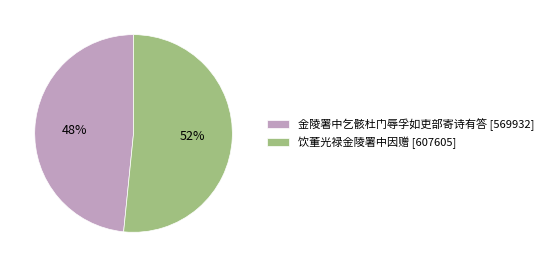

Does any single category account for the majority?

Yes